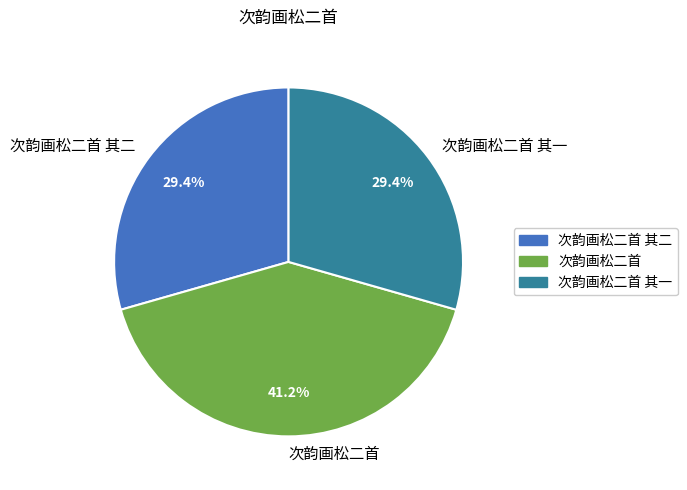

The 次韵画松二首 其一 slice represents 20% of the pie. True or false?

False